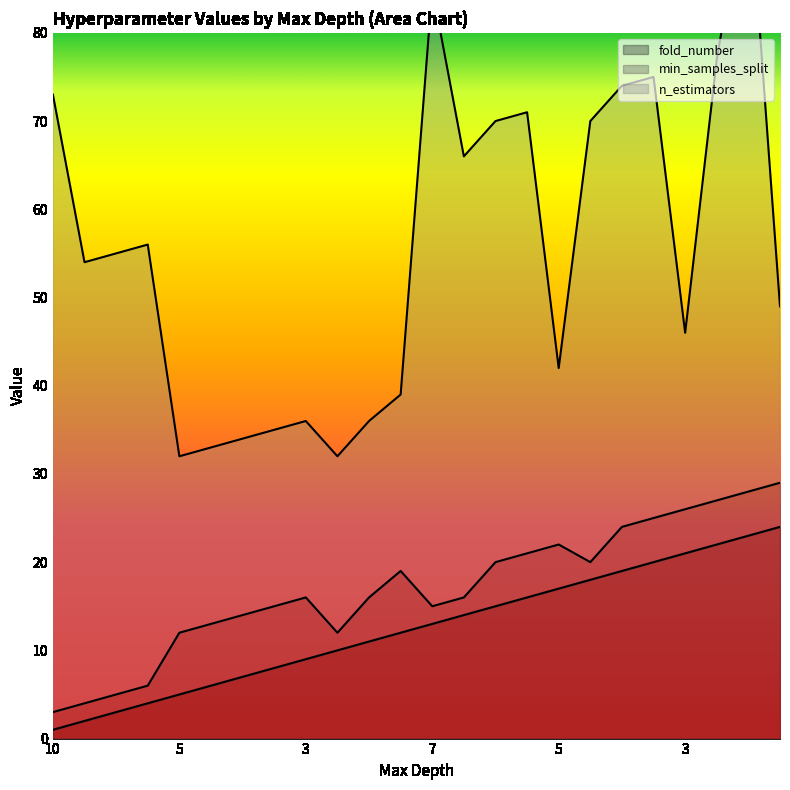

True or false: fold_number has a value of 7 at 3.

True